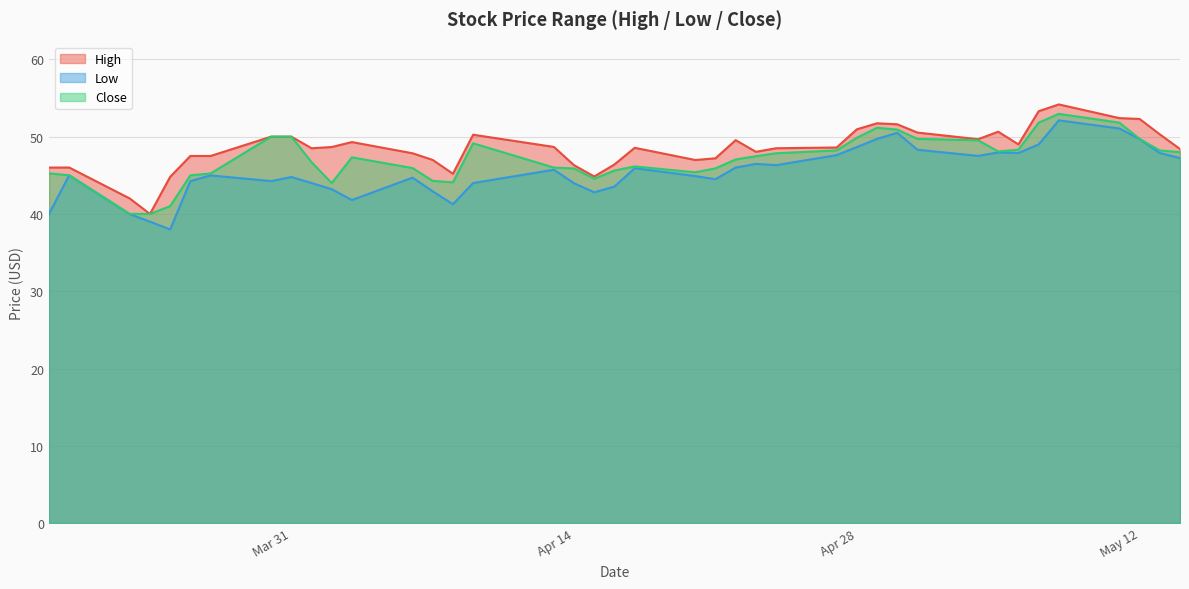

The Low series shows 48.7 at Apr 28. True or false?

True